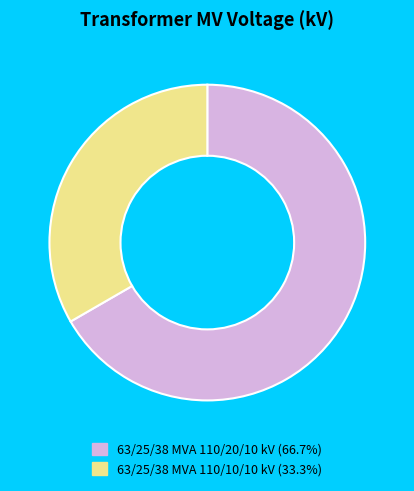

Which slice is the largest?

63/25/38 MVA 110/20/10 kV